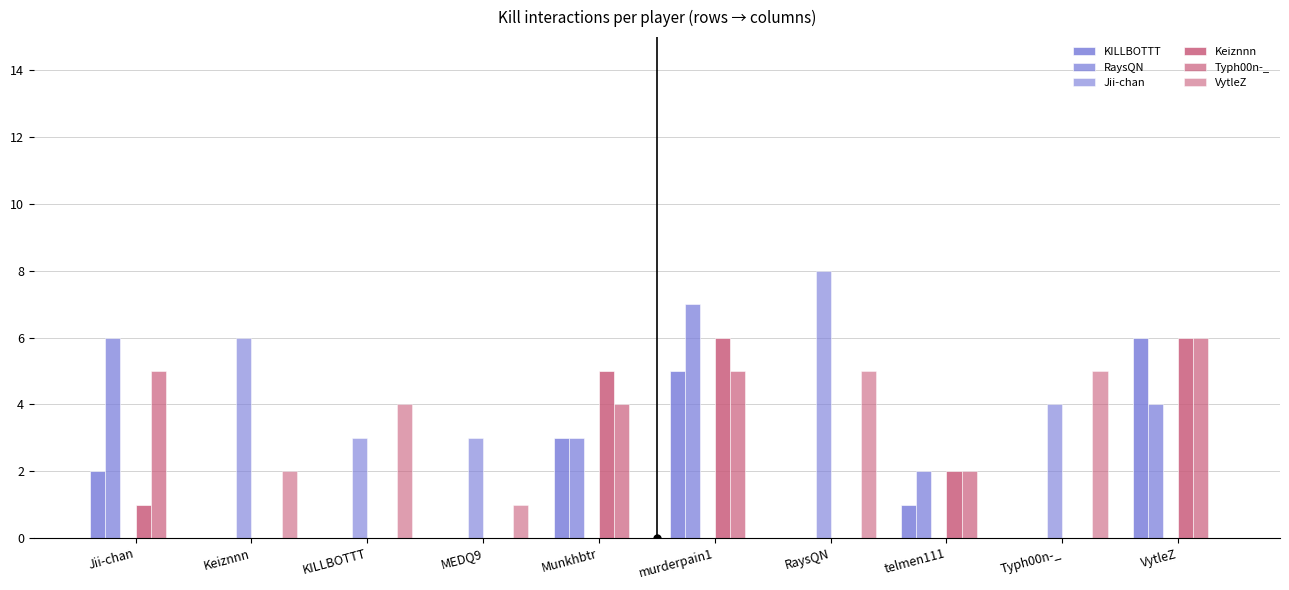

At which category is the sum across all series the highest?

murderpain1